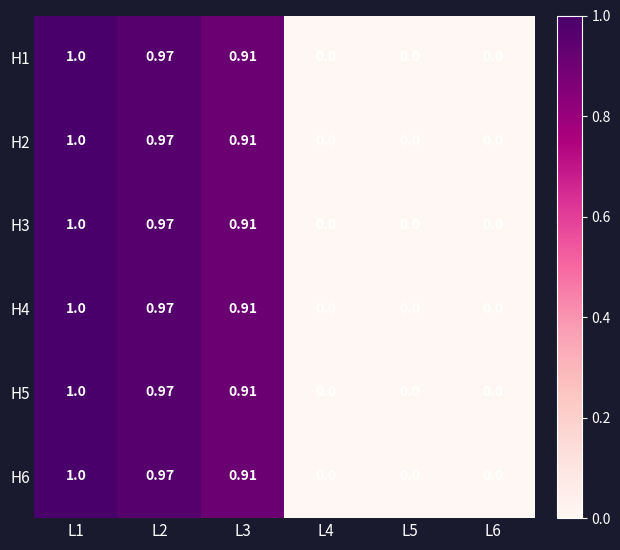

Is the value of H2 at L2 greater than the value of H1 at L3?

Yes